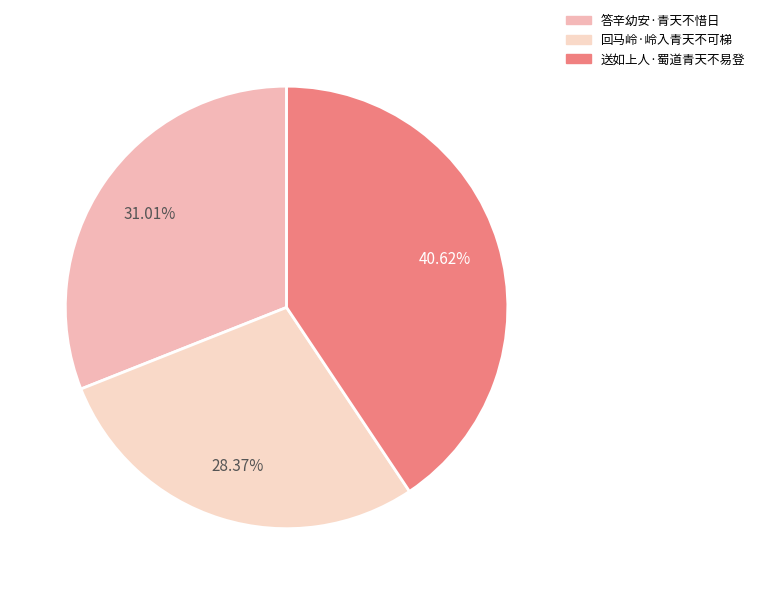

Combined, what portion of the pie is 答辛幼安·青天不惜日 and 回马岭·岭入青天不可梯?

59.4%